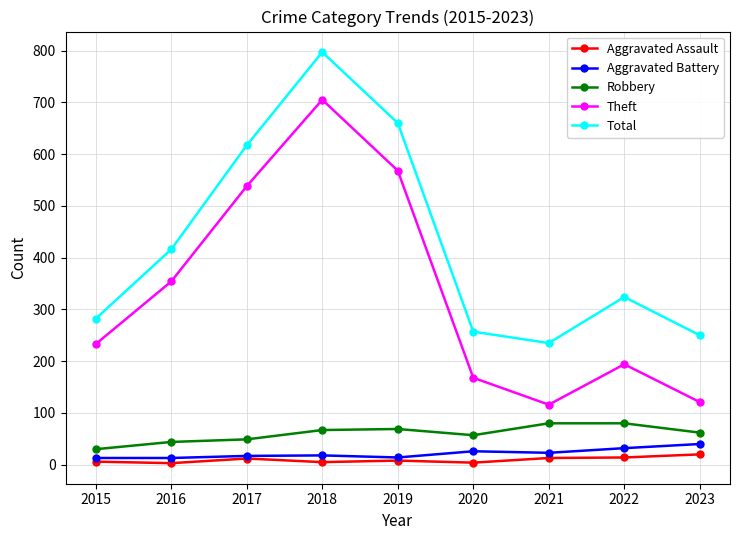

Which series changed the most between 2016 and 2018?

Total